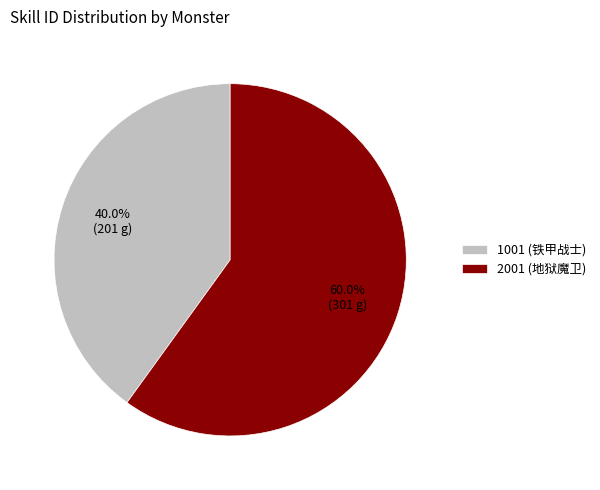

Which slice is the largest?

2001 (地狱魔卫)